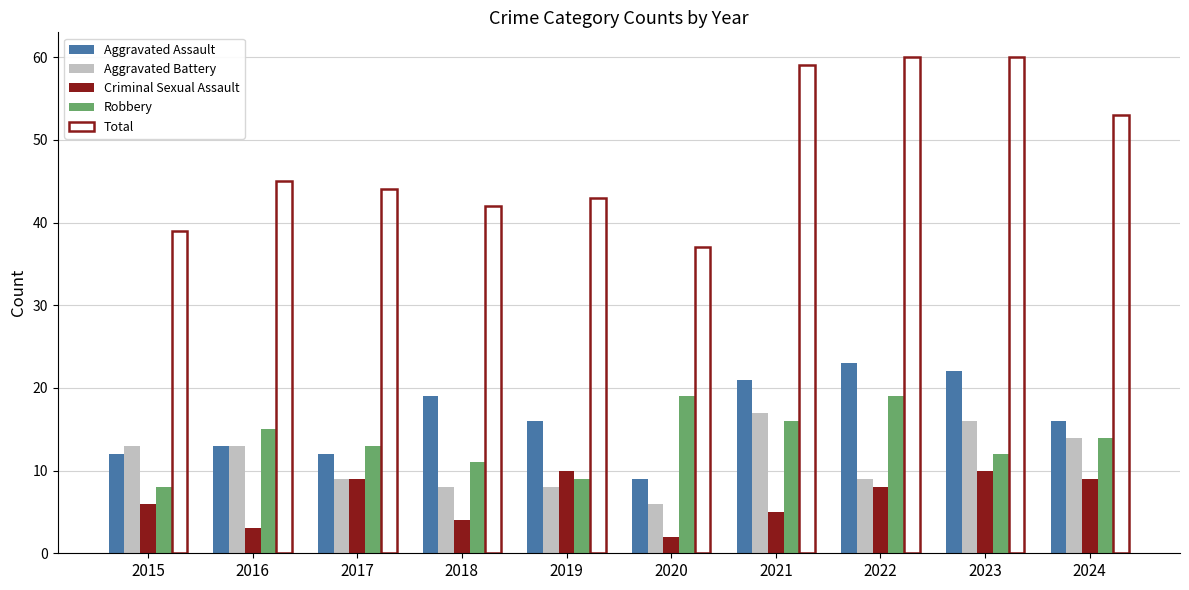

What is the maximum value shown in the chart?

60